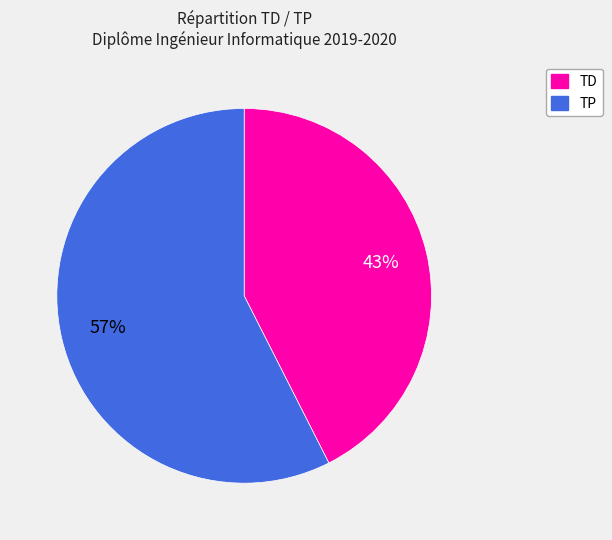

Is there a majority slice in this chart?

Yes